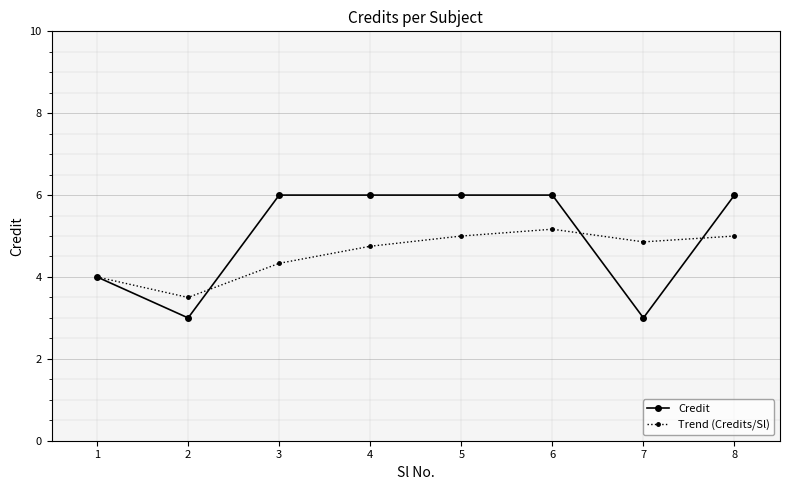

Between 3 and 6, which series saw the biggest shift?

Trend (Credits/Sl)